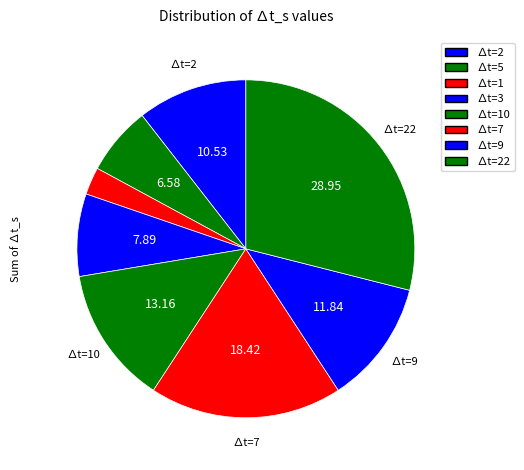

Which slice is the smallest?

1